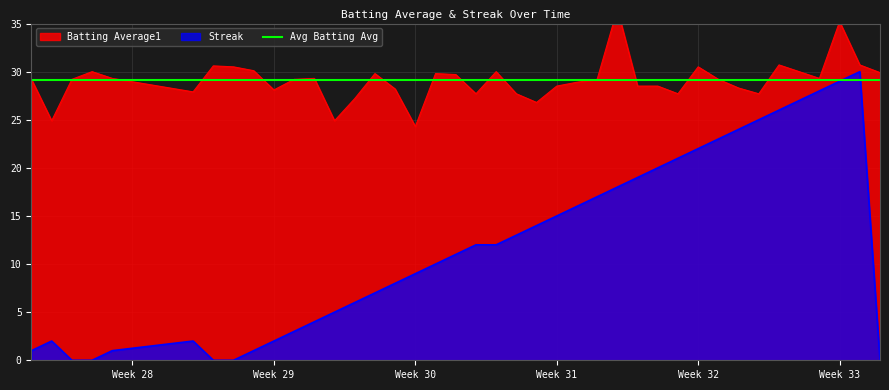

What is the sum of all Streak values?

483